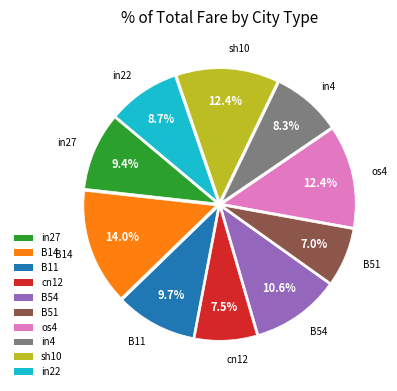

Is it true that in4 is 8% of the pie?

True